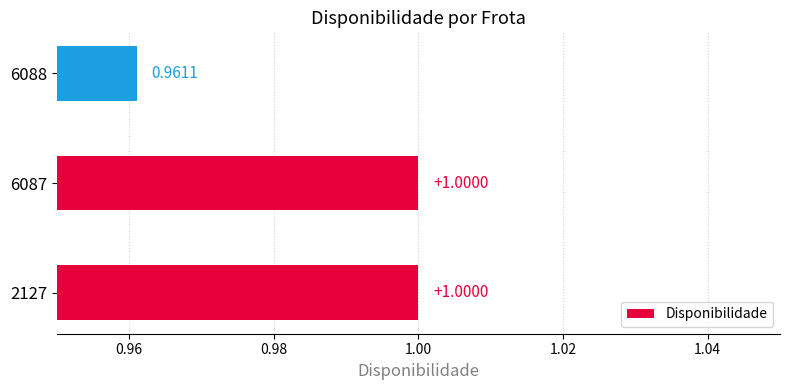

How many series are shown in this chart?

1